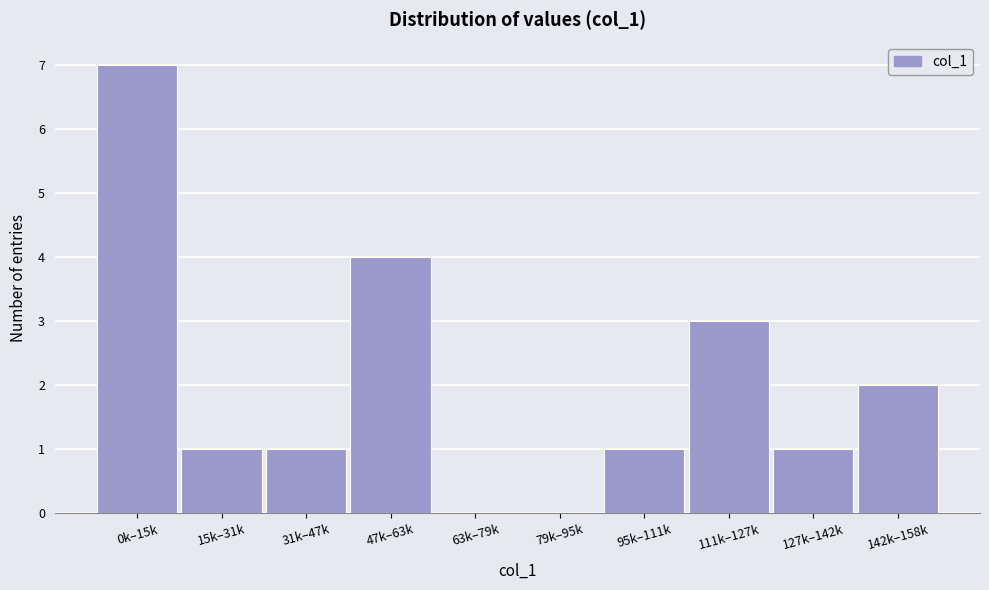

Reading left to right, transcribe all the data shown in this chart.

0k–15k=7	15k–31k=1	31k–47k=1	47k–63k=4	63k–79k=0	79k–95k=0	95k–111k=1	111k–127k=3	127k–142k=1	142k–158k=2